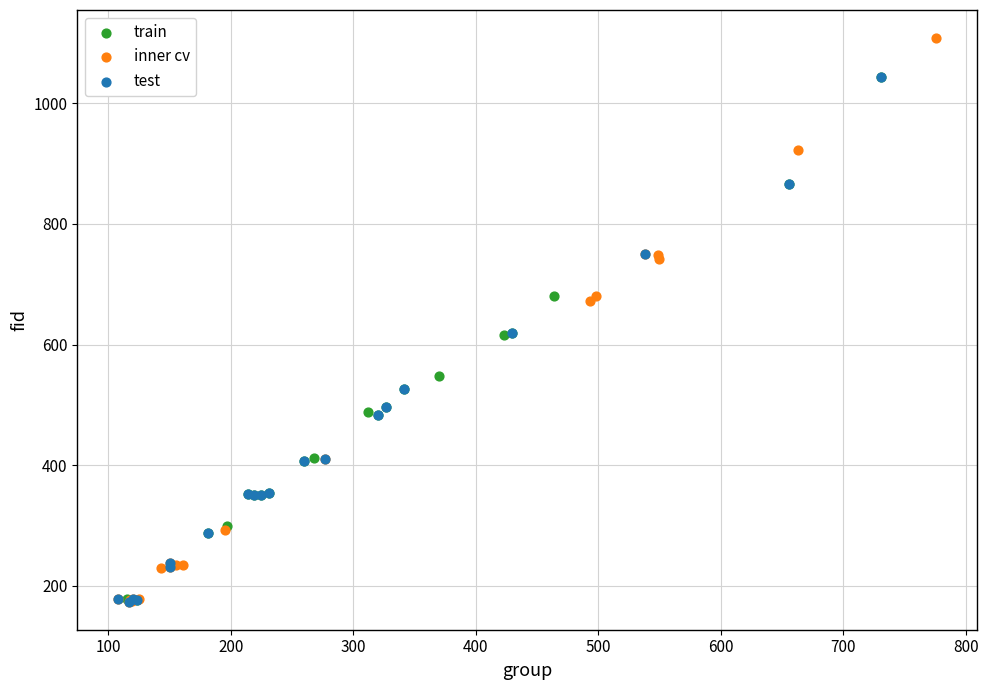

Which series has the widest spread of Y values?

inner cv